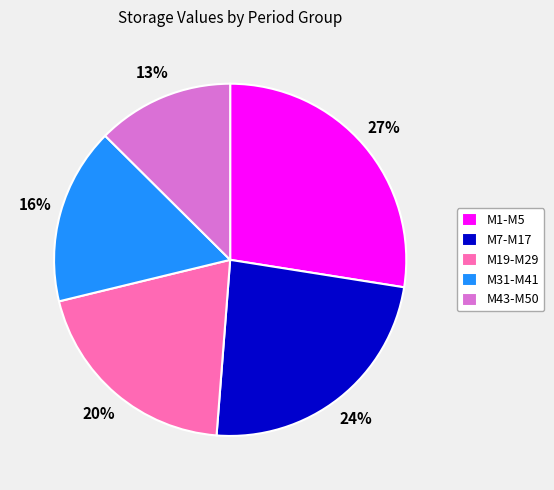

Is it true that M31-M41 is 7% of the pie?

False